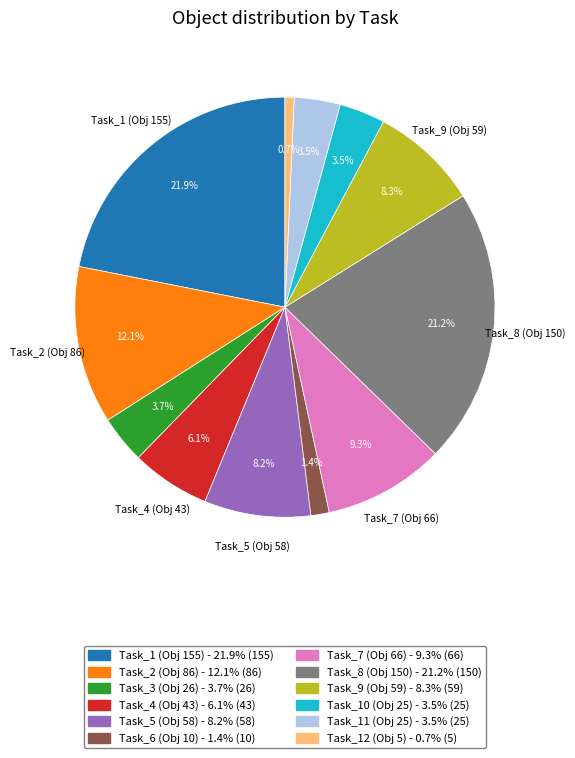

Does any single category account for the majority?

No